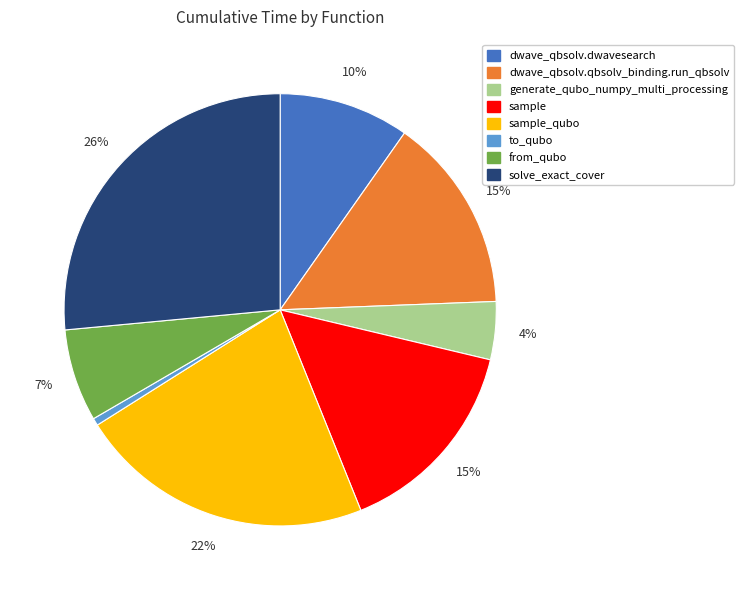

Between sample_qubo and dwave_qbsolv.qbsolv_binding.run_qbsolv, which is larger?

sample_qubo